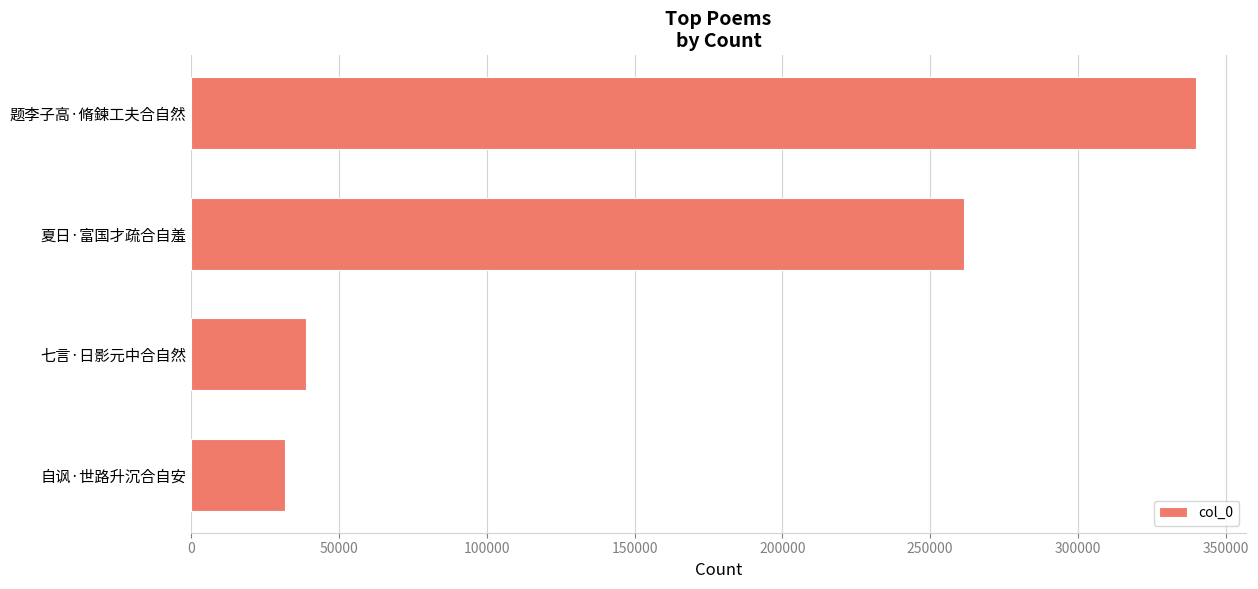

How many series are shown in this chart?

1